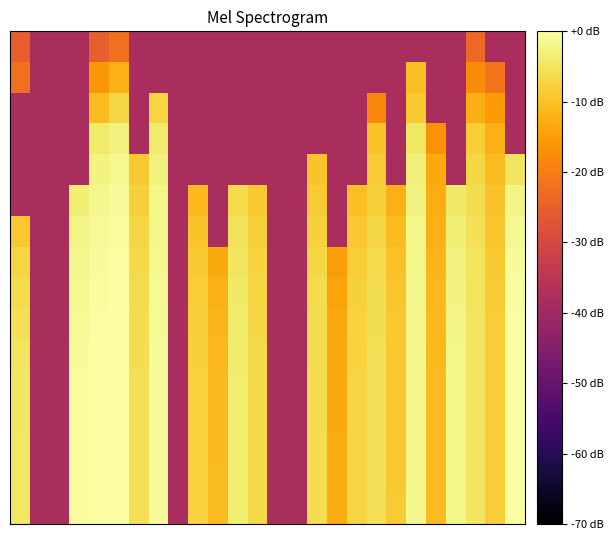

Count the number of data series in this chart.

16